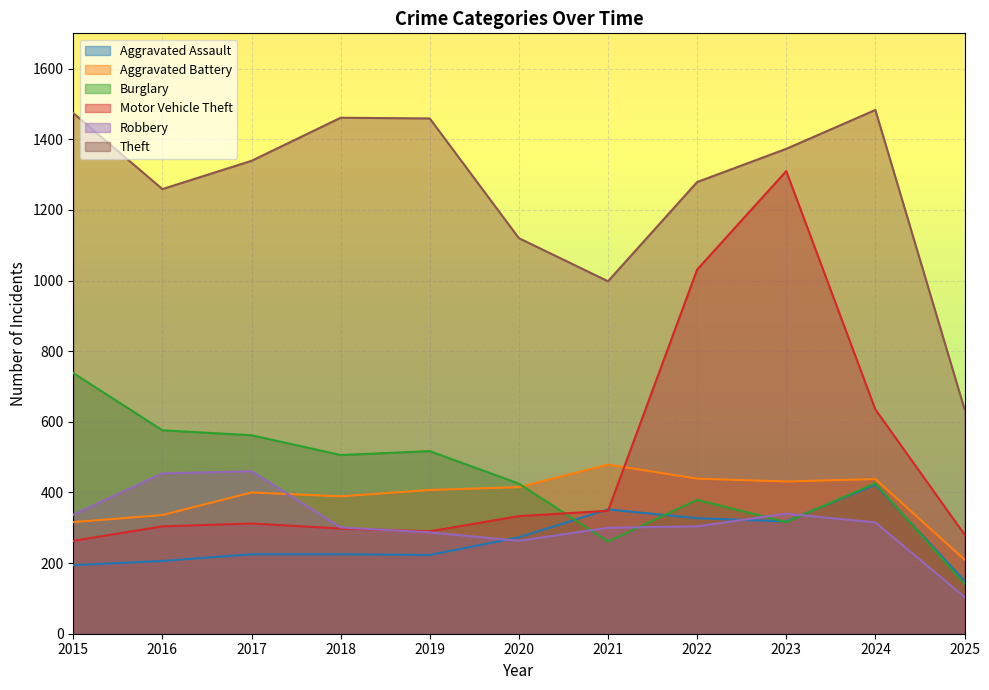

What is the sum of all Robbery values?

3465